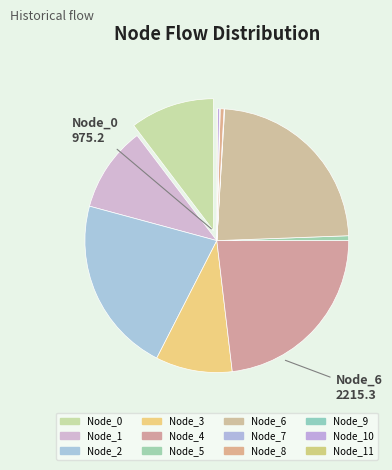

To the nearest percent, what is the average slice percentage?

8%